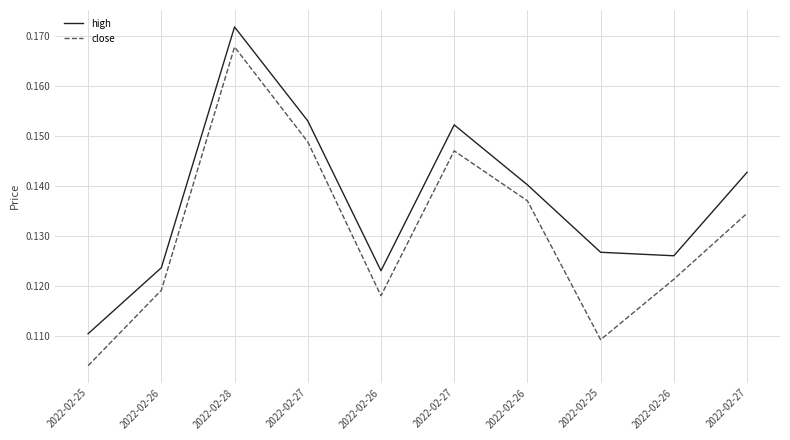

The close series shows 0.1 at 2022-02-25. True or false?

True